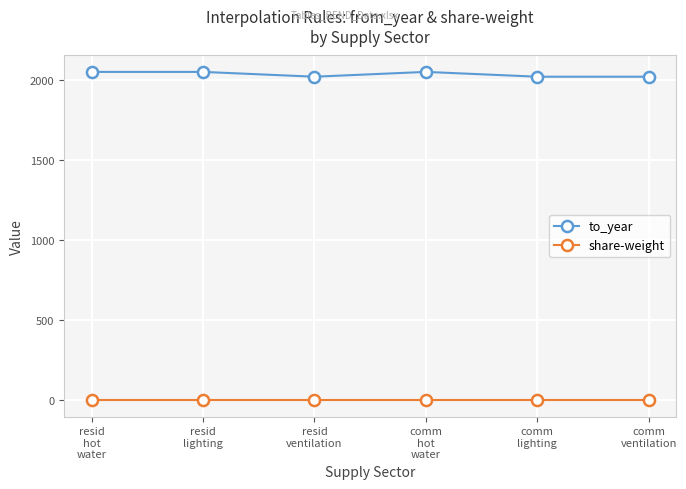

What are all the series names shown in the legend?

to_year, share-weight